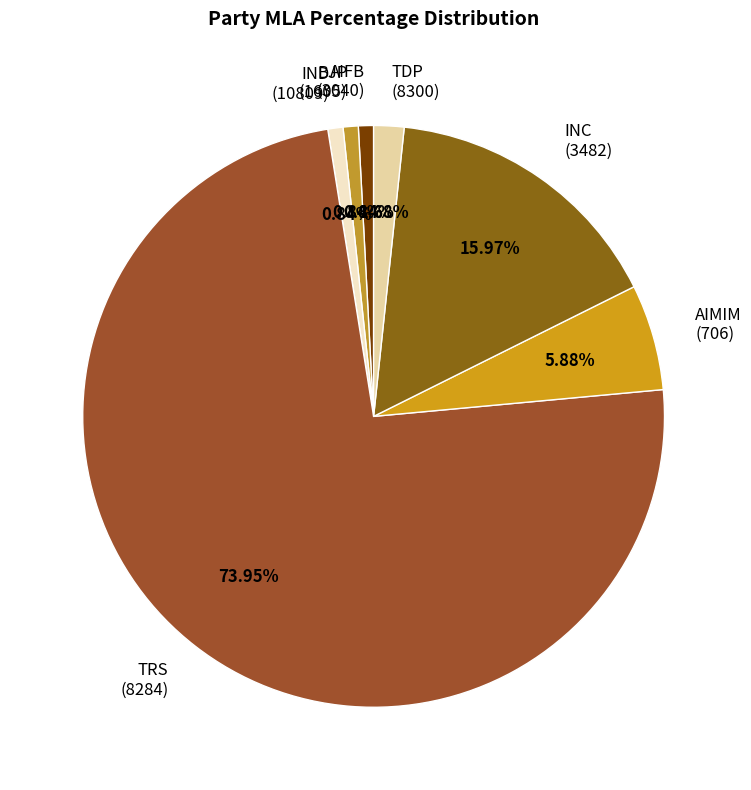

What is the majority slice?

TRS (8284)